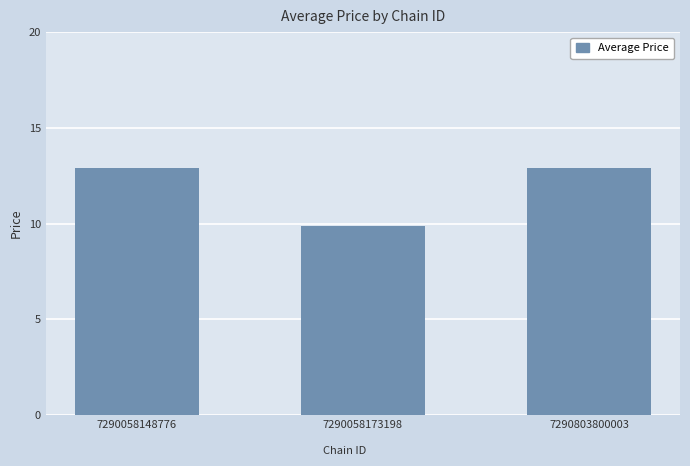

Count the number of values greater than 12.

2